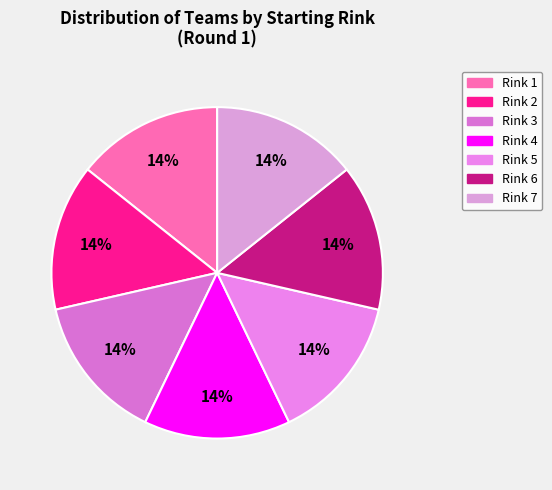

How many slices are in this pie chart?

7